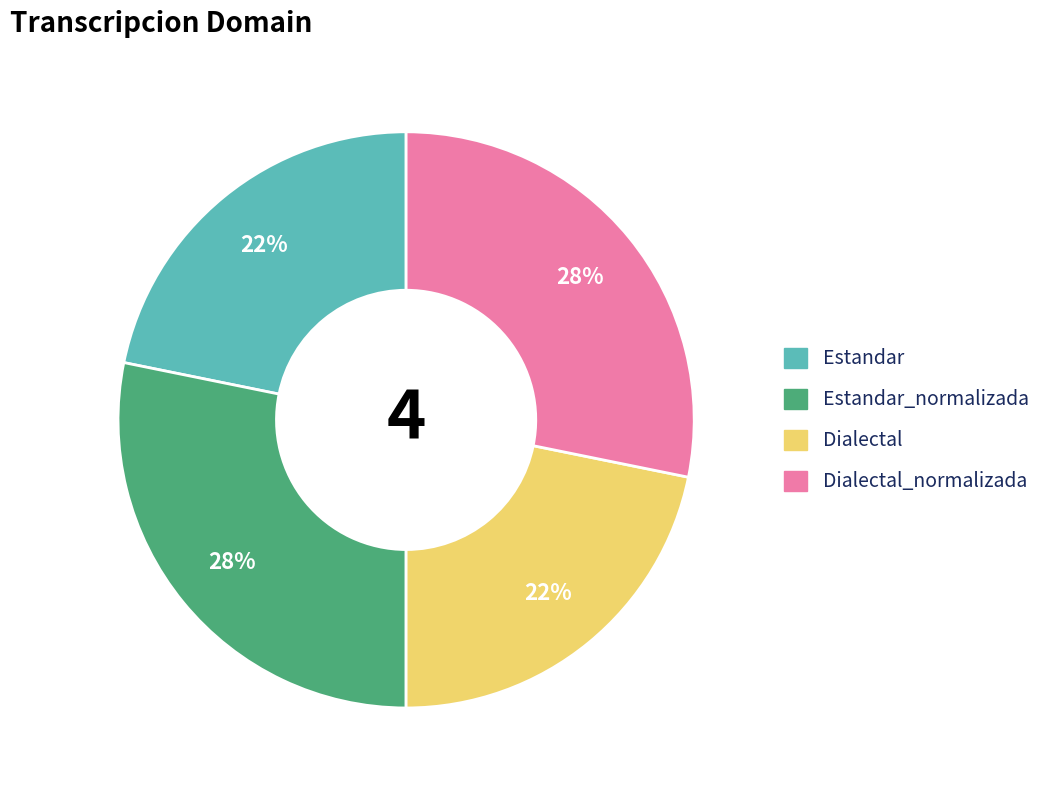

Is there any slice that represents more than half of the pie?

No